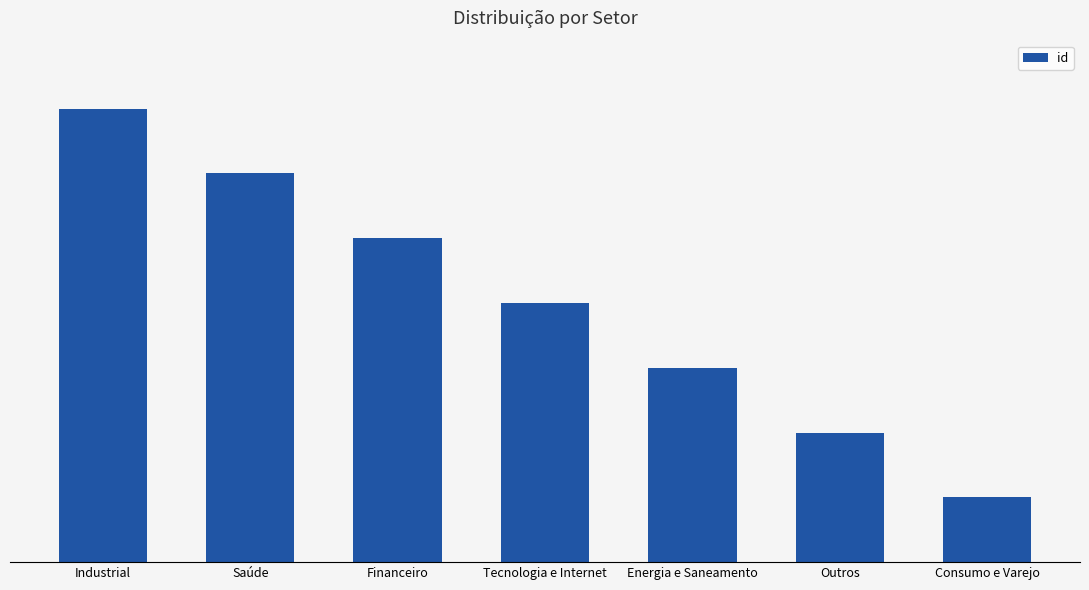

How many values are between 2 and 6?

5